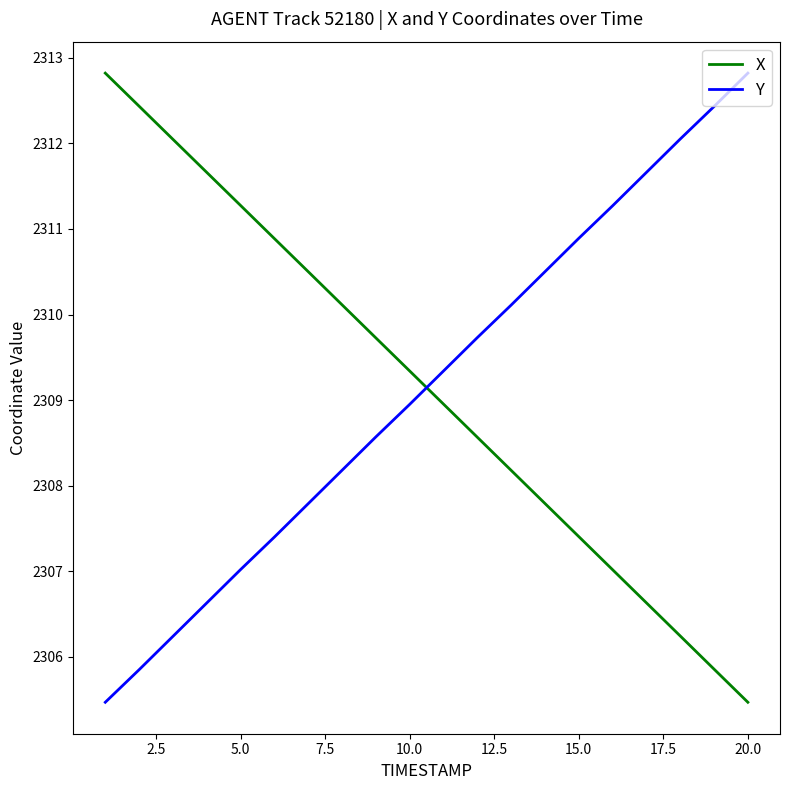

How many times do Y and X cross each other?

1